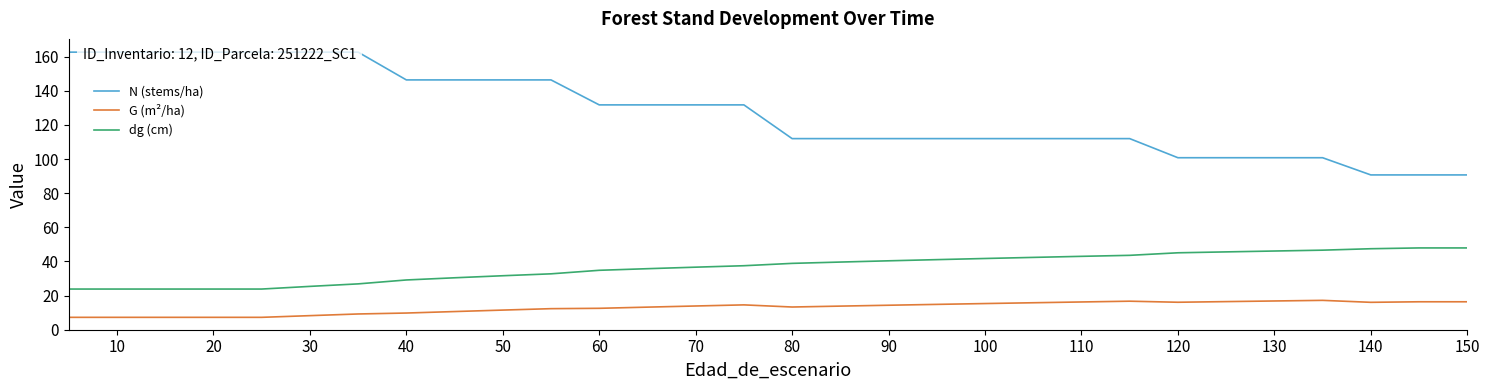

What is the minimum value for G (m²/ha)?

7.3